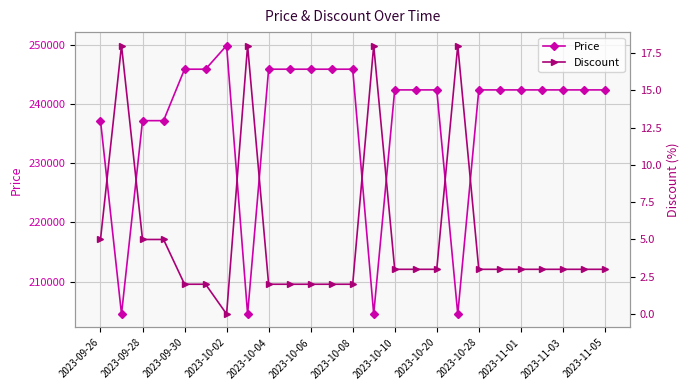

The value of Discount at 15 is 4. True or false?

False